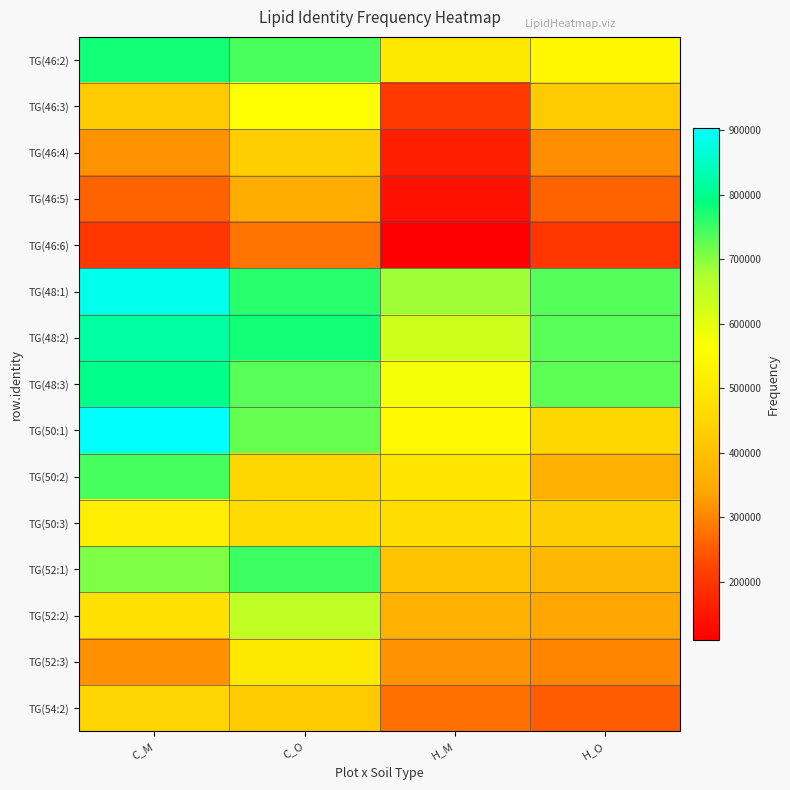

What is the total value across all series at H_M?

5875358.2